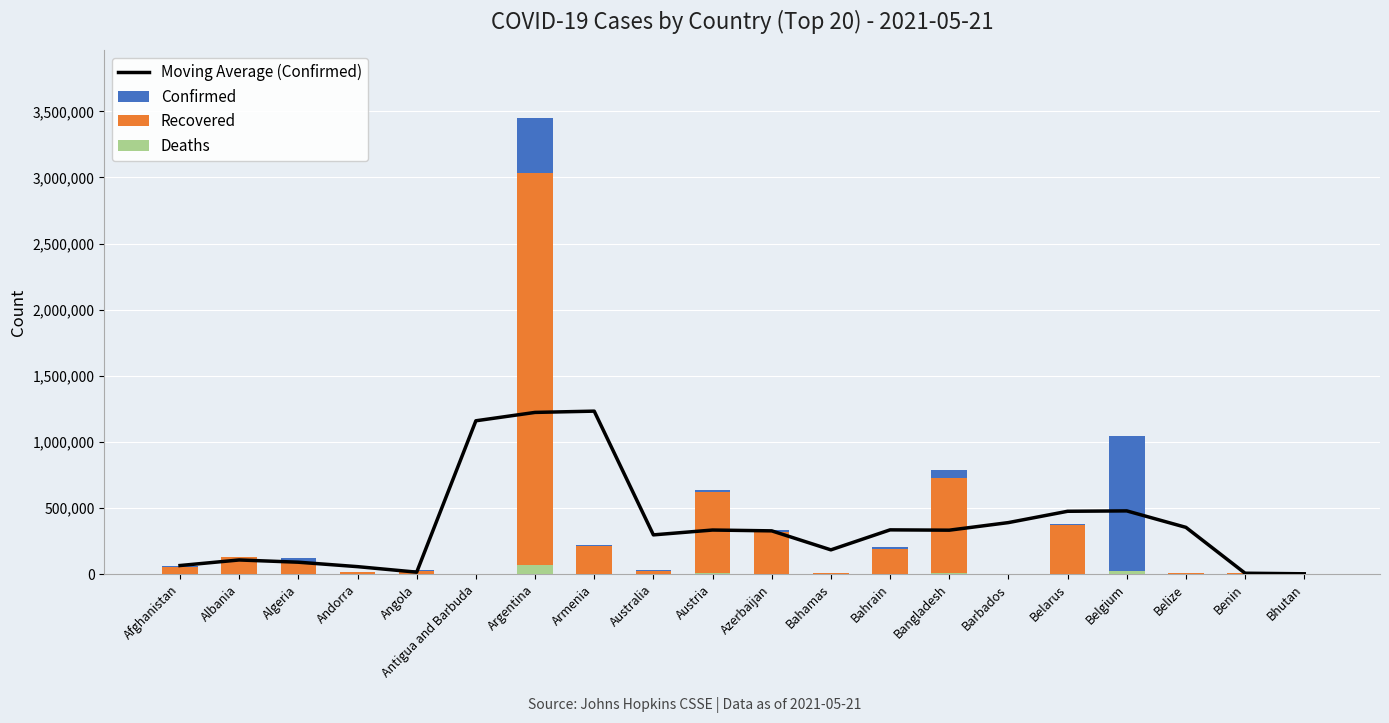

What is the label of the 16th bar from the right?

Angola